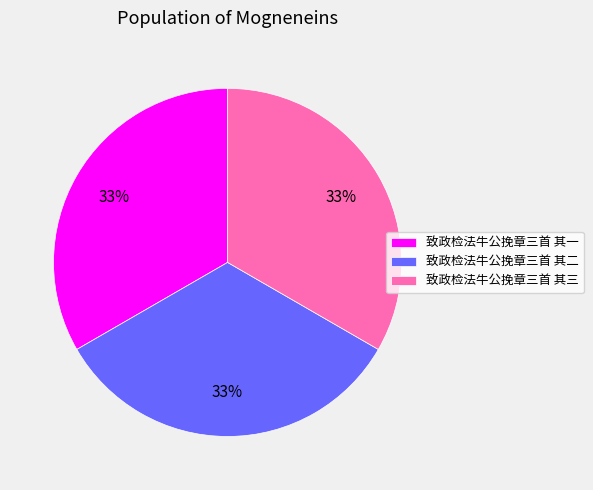

What is the ratio of the value at 致政检法牛公挽章三首 其三 to the value at 致政检法牛公挽章三首 其二?

1.0